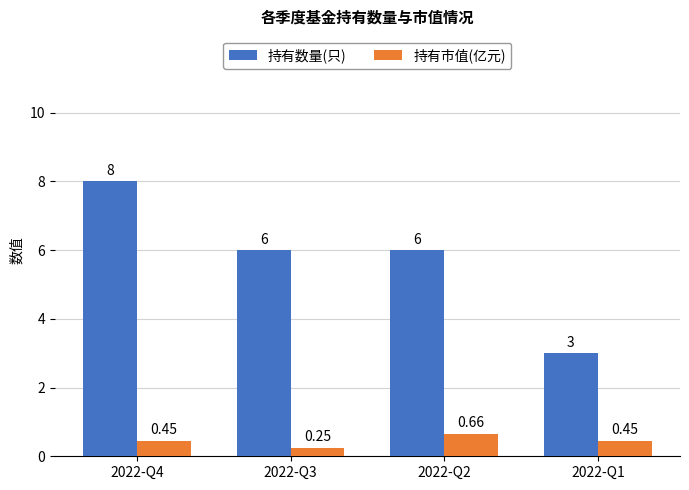

What is the average value of the 持有数量(只) series?

5.8